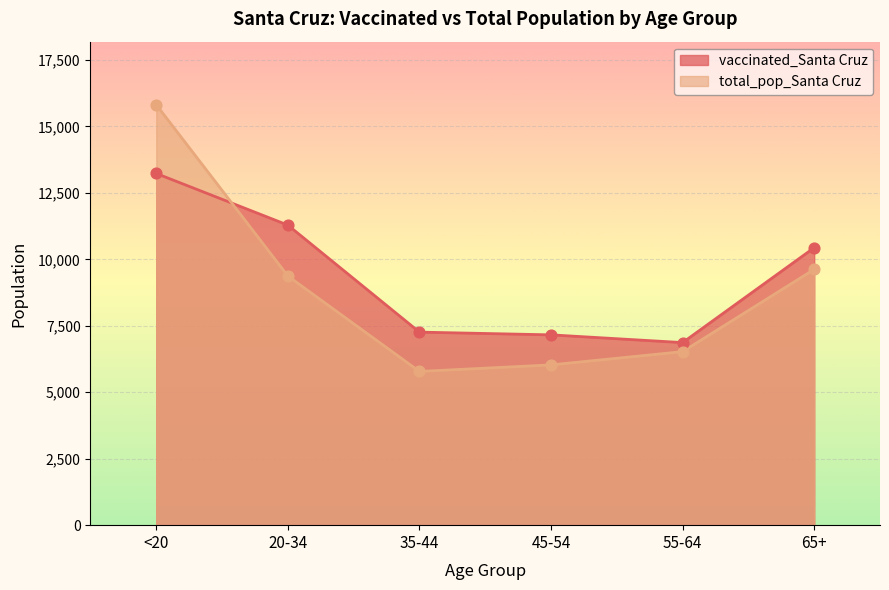

Which series has the widest spread of Y values?

total_pop_Santa Cruz